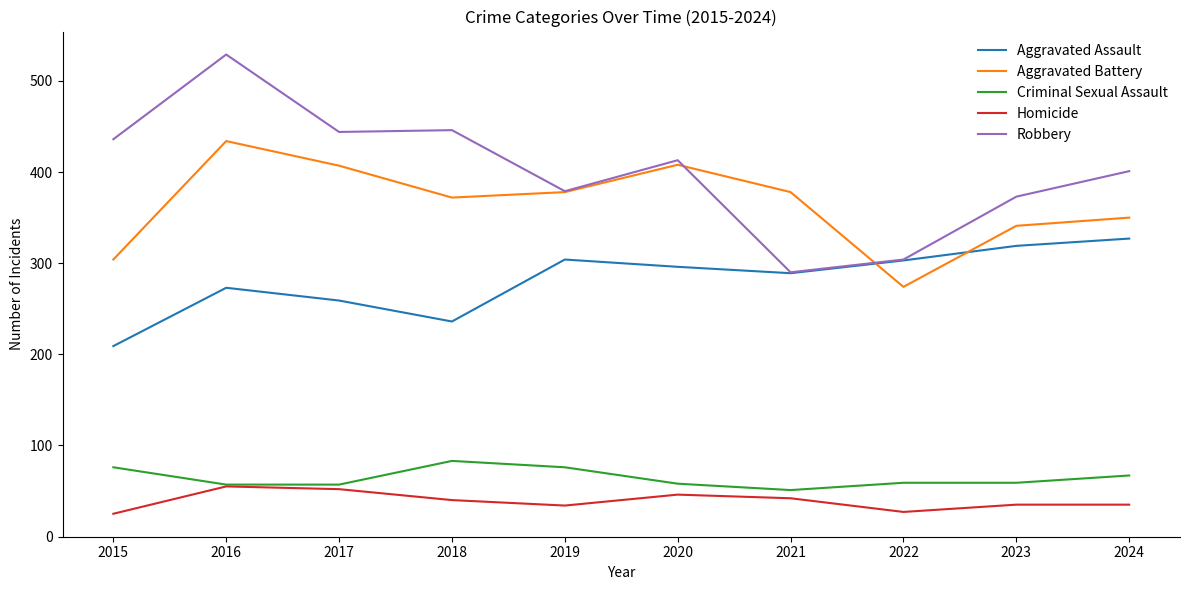

True or false: Criminal Sexual Assault and Aggravated Assault intersect in this chart.

False